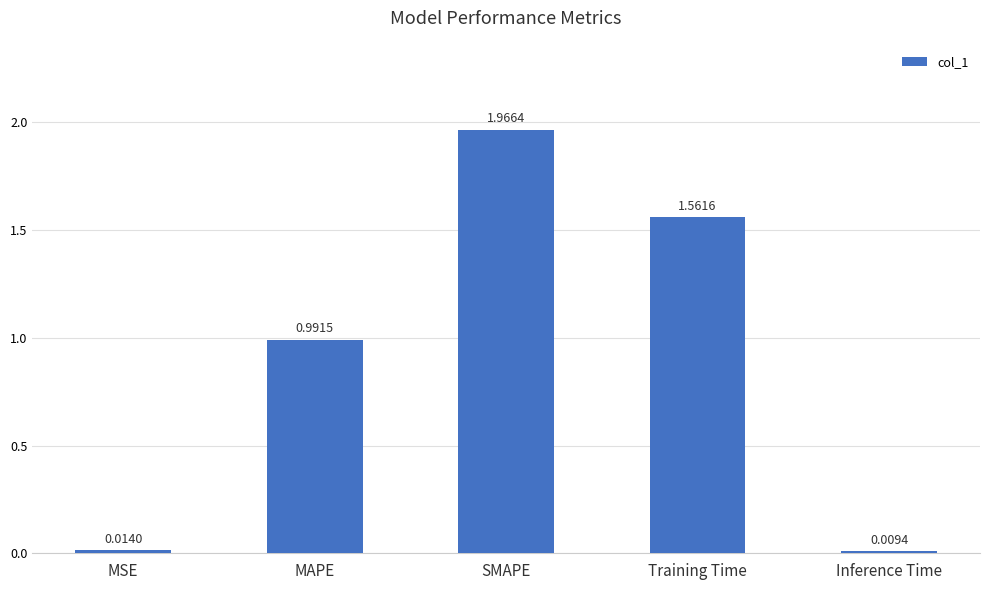

How many bars are there in total?

5